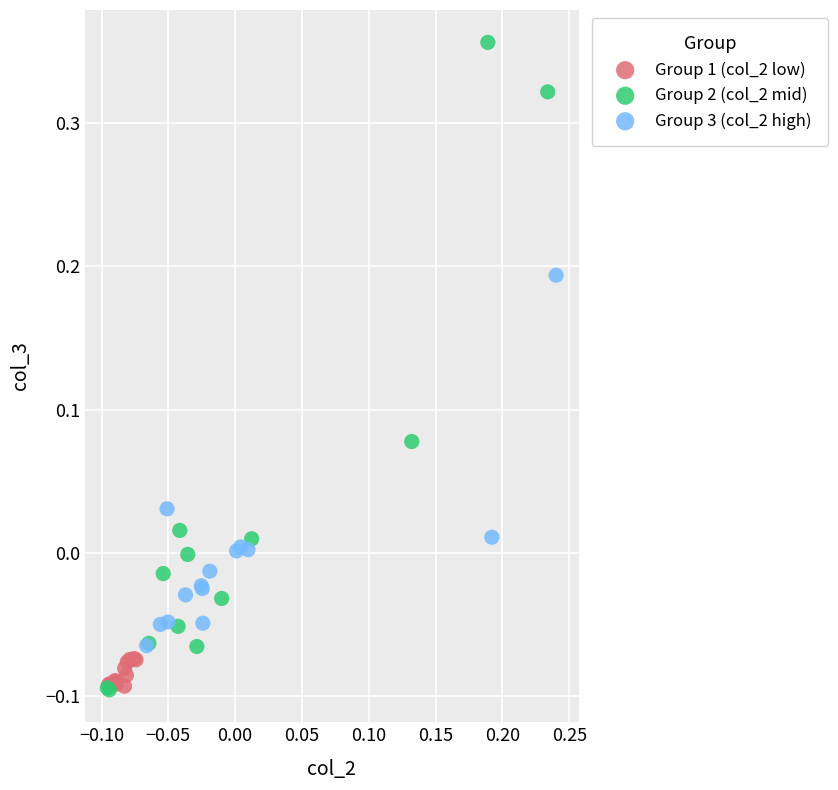

Which series has the widest spread of Y values?

Group 2 (col_2 mid)